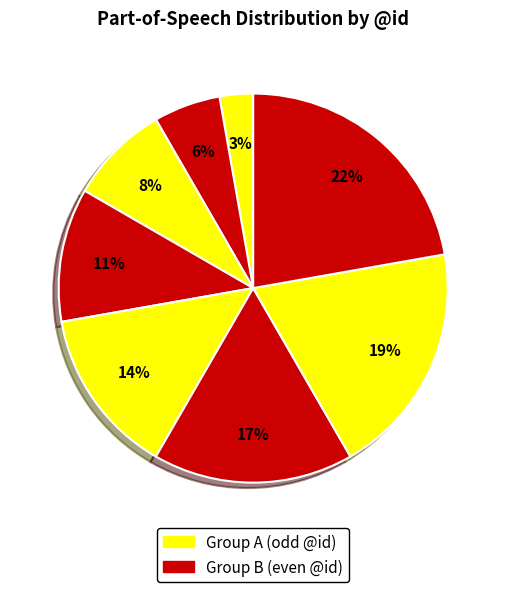

How many segments does this pie chart have?

8